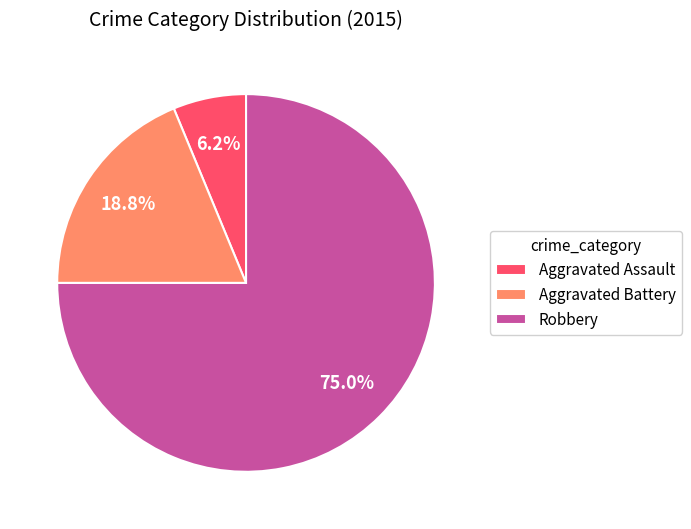

What percentage do Aggravated Battery and Aggravated Assault together represent?

25.0%